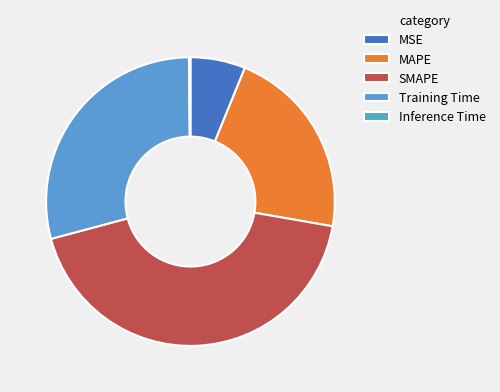

Which category has the biggest portion of the pie?

SMAPE